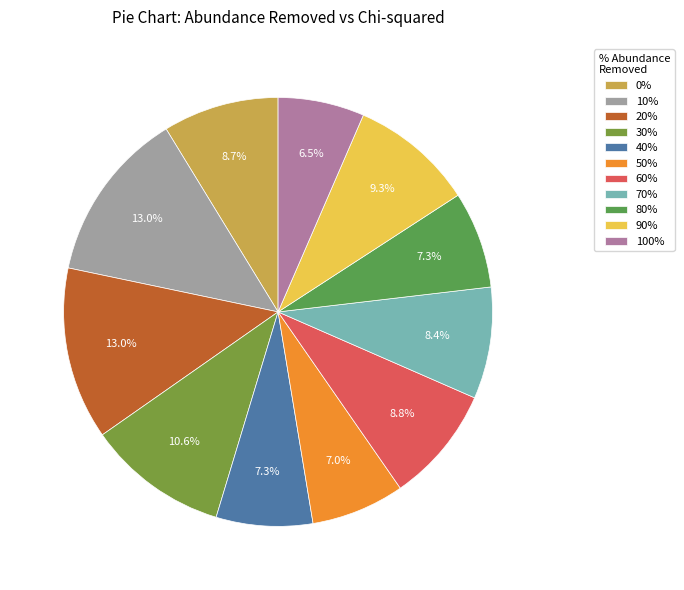

How many slices are in this pie chart?

11